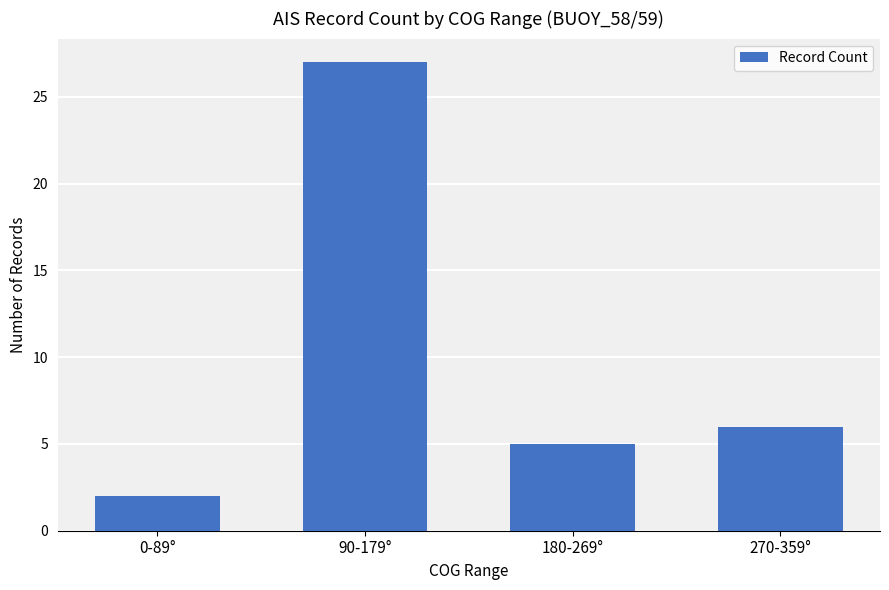

The value at 270-359° is 9. True or false?

False